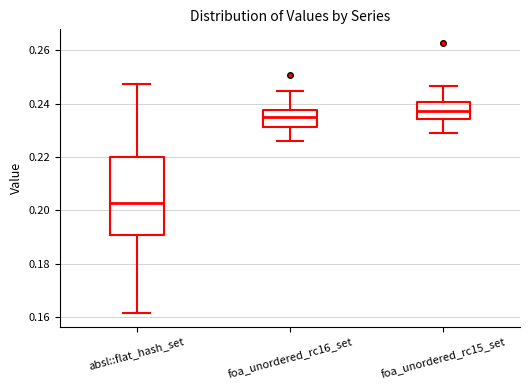

Where does the upper whisker of the box for foa_unordered_rc16_set end on the y-axis? The values are not printed on the chart, so give them approximately, as read against the axis.

0.244